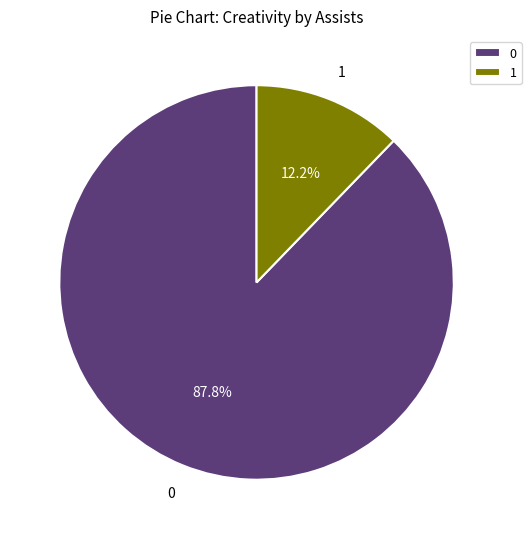

Rank the categories by value from lowest to highest.

1, 0